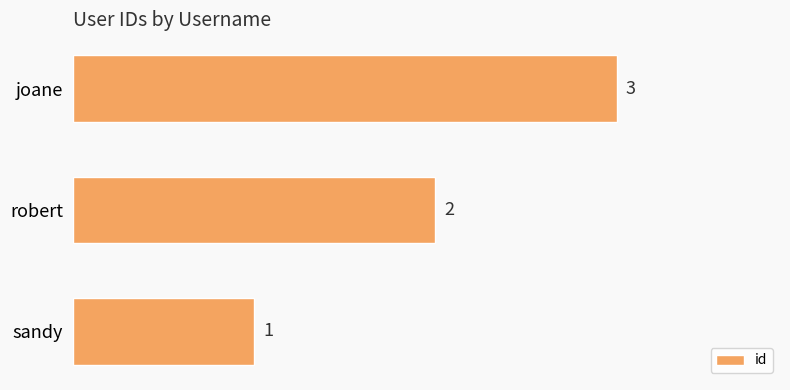

What is the minimum value shown in the chart?

1